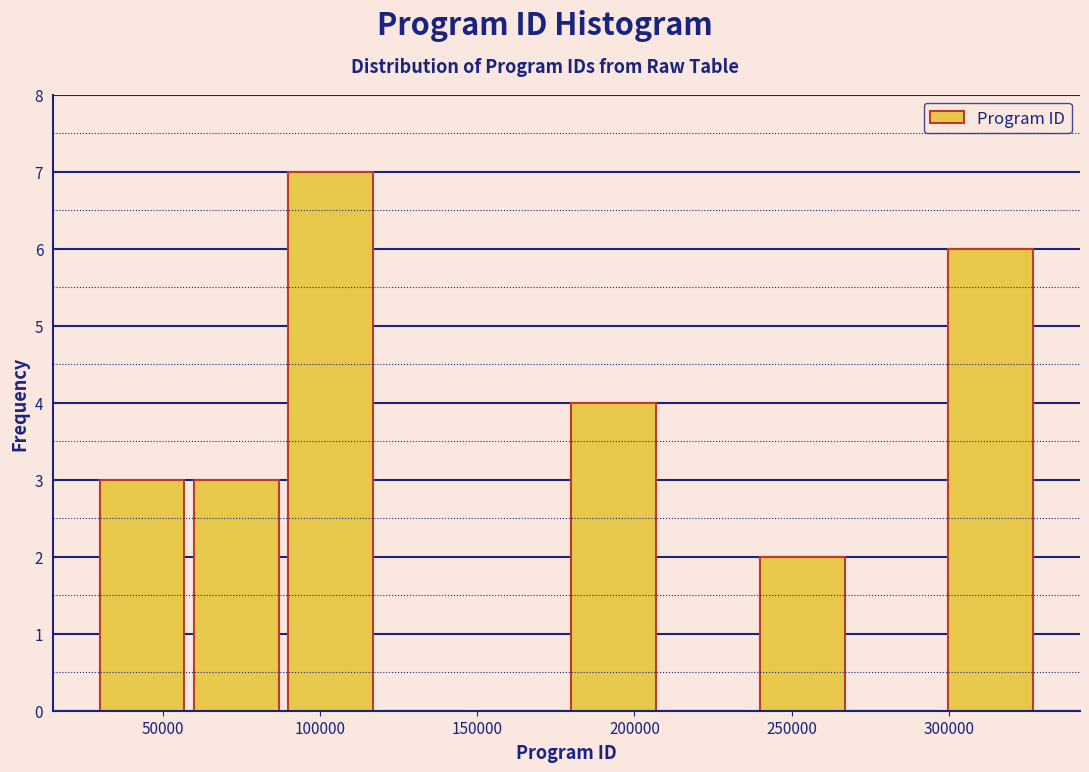

How tall is the bar that spans 240000 to 270000 on the x-axis? Neither the bar edges nor the heights are printed on the chart, so give them approximately, as read against the axes.

2